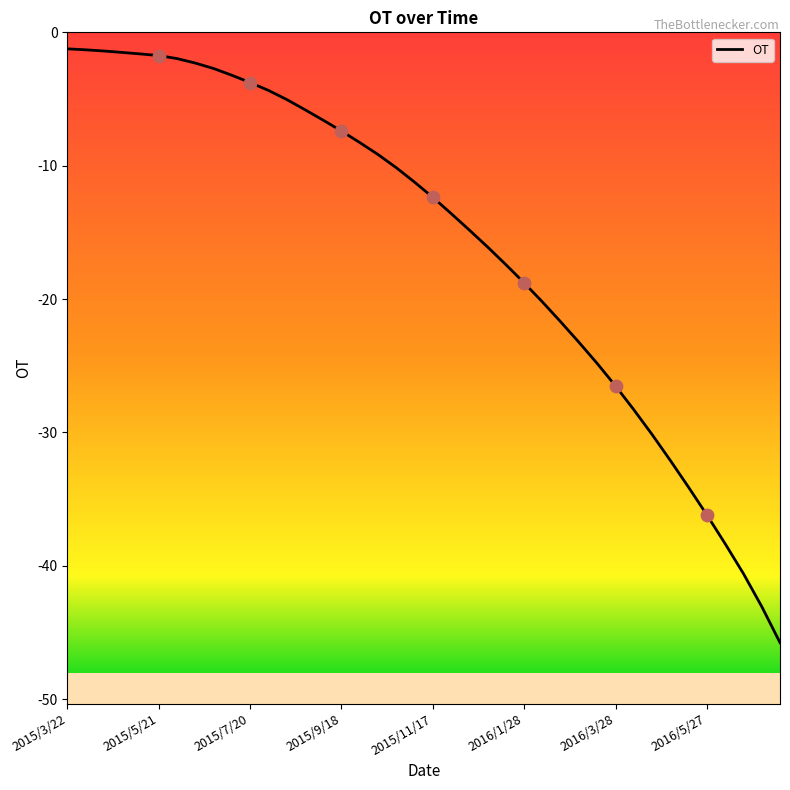

What is the minimum value shown in the chart?

-45.8